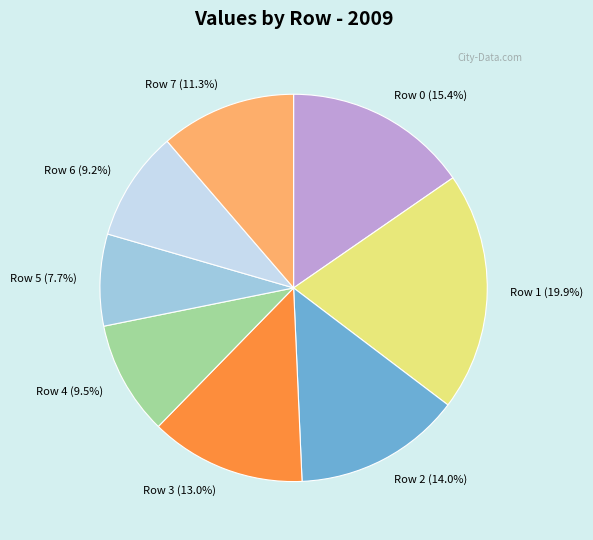

How many slices are in this pie chart?

8